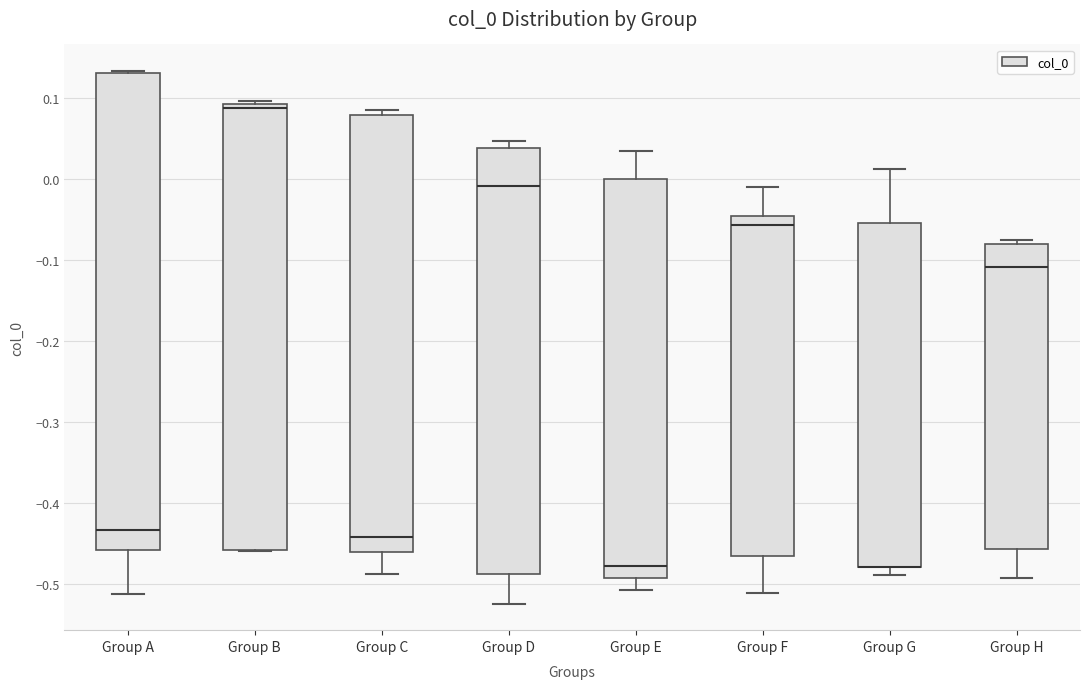

Which box is the tallest, from its lower edge to its upper edge?

Group A